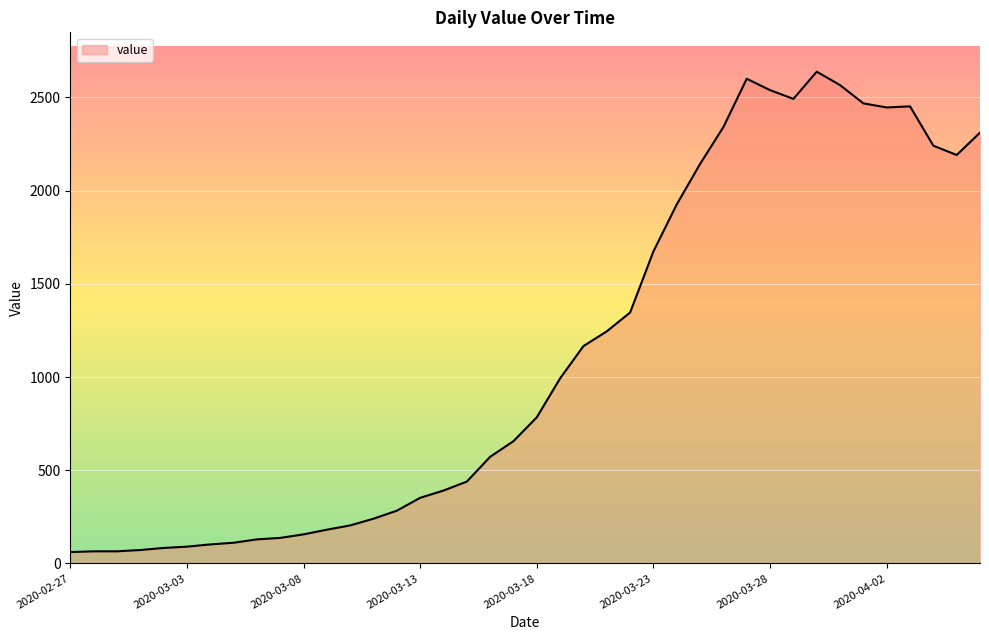

What is the difference between the maximum and minimum values?

2577